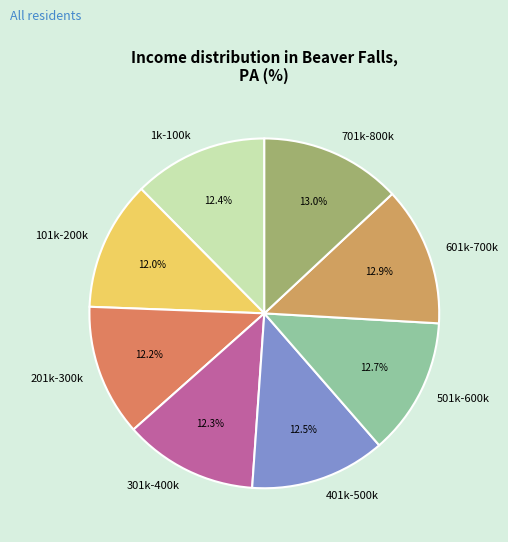

Does 601k-700k account for over 50% of the chart?

No